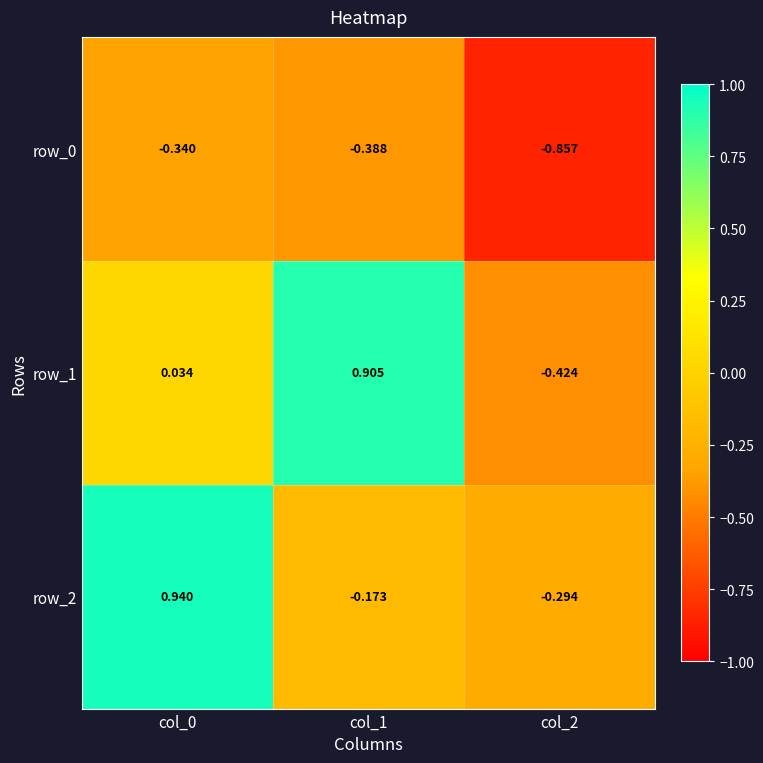

At which label is row_2 closest to 0?

col_1